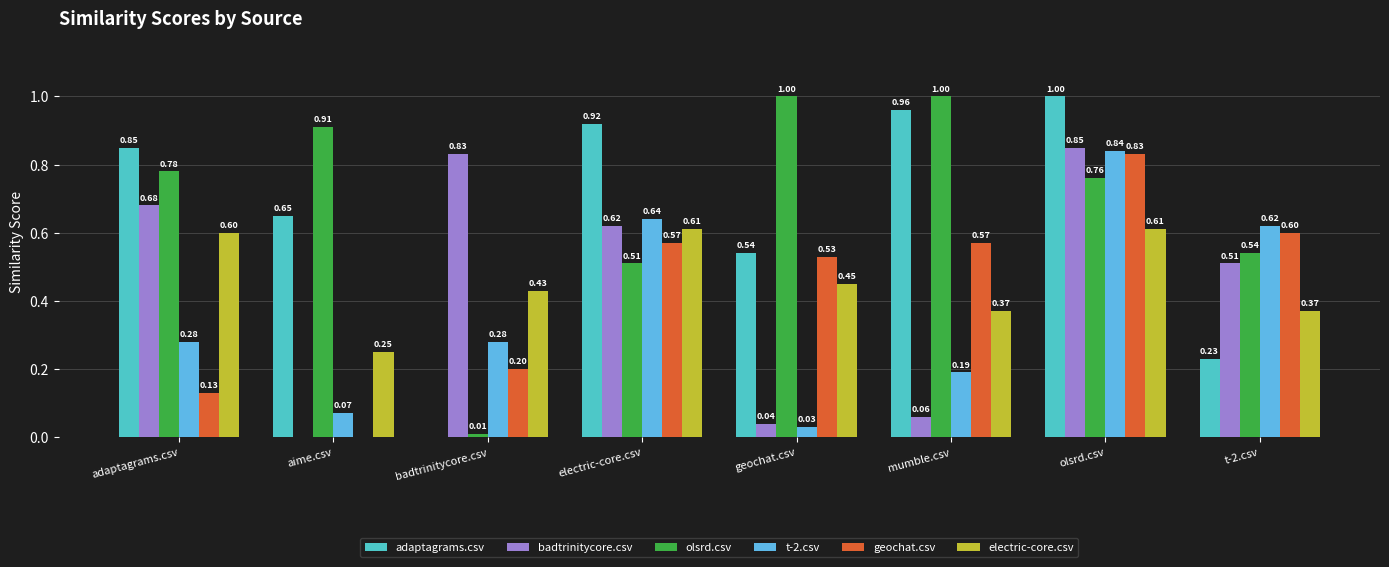

True or false: adaptagrams.csv has a value of 0.4 at t-2.csv.

False